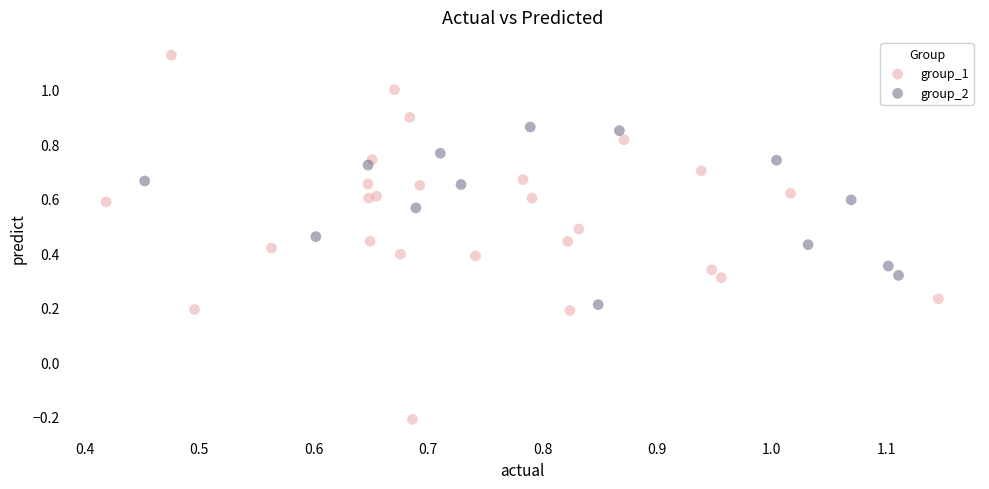

What are all the series names shown in the legend?

group_1, group_2